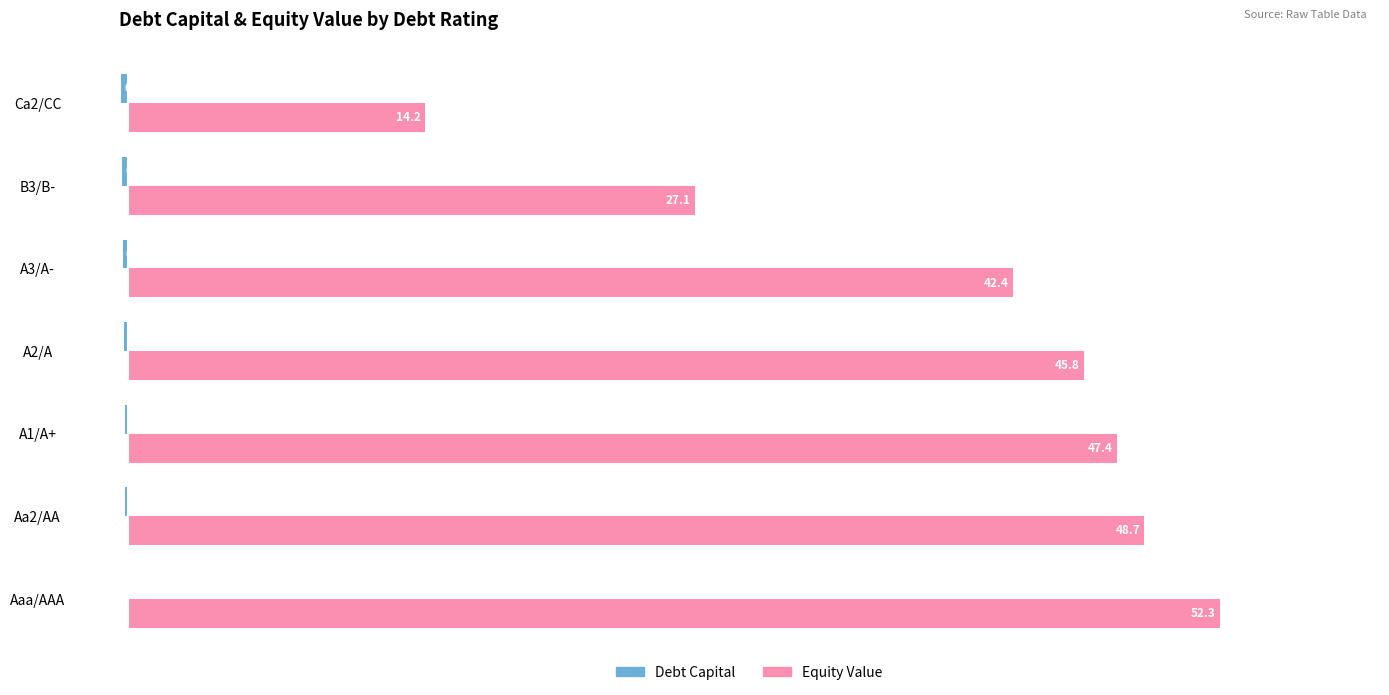

At which category is the sum across all series the highest?

Aaa/AAA